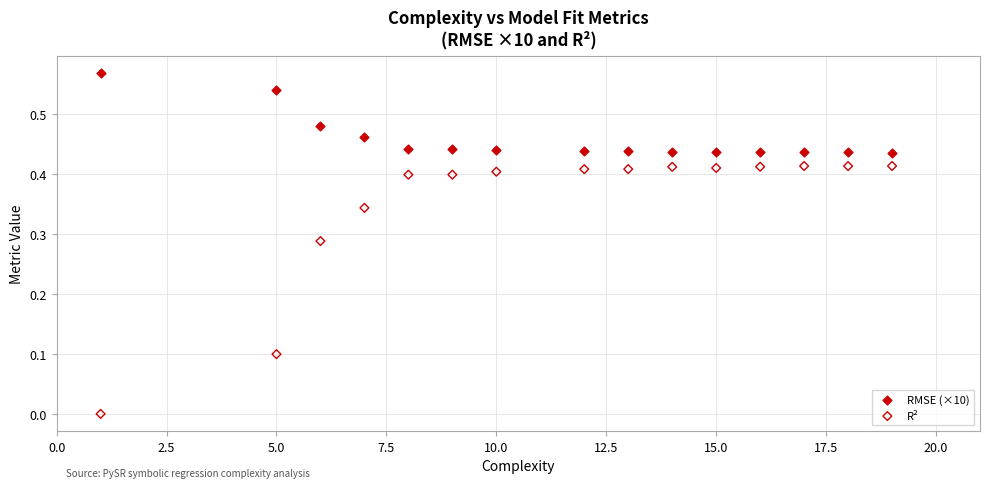

Which series reaches the maximum Y coordinate?

RMSE (×10)